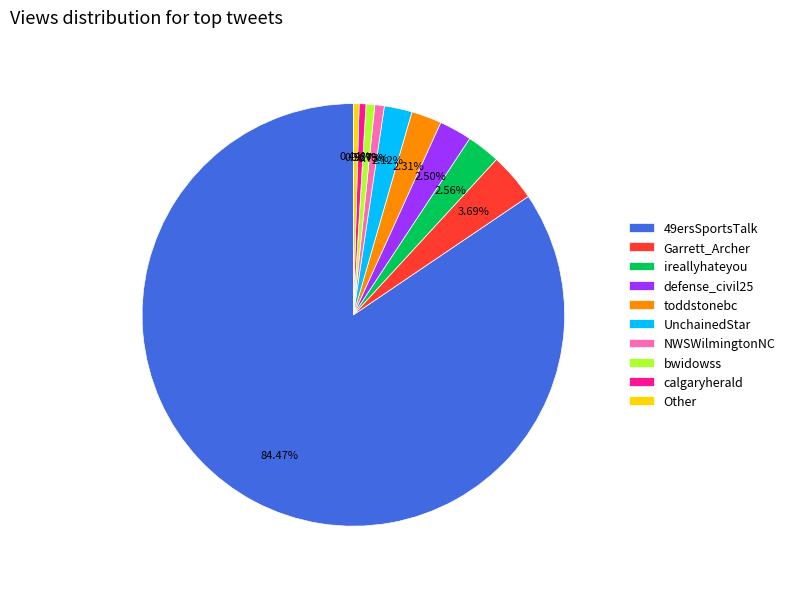

Combined, do ireallyhateyou and UnchainedStar account for over 50%?

No